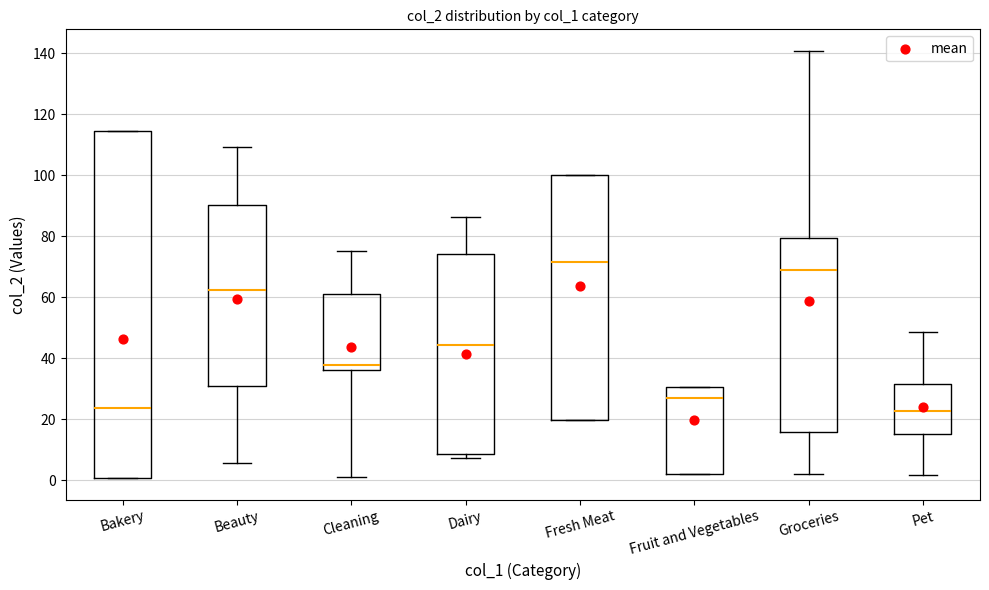

Comparing the boxes themselves (not the whiskers), which one is the tallest?

Bakery